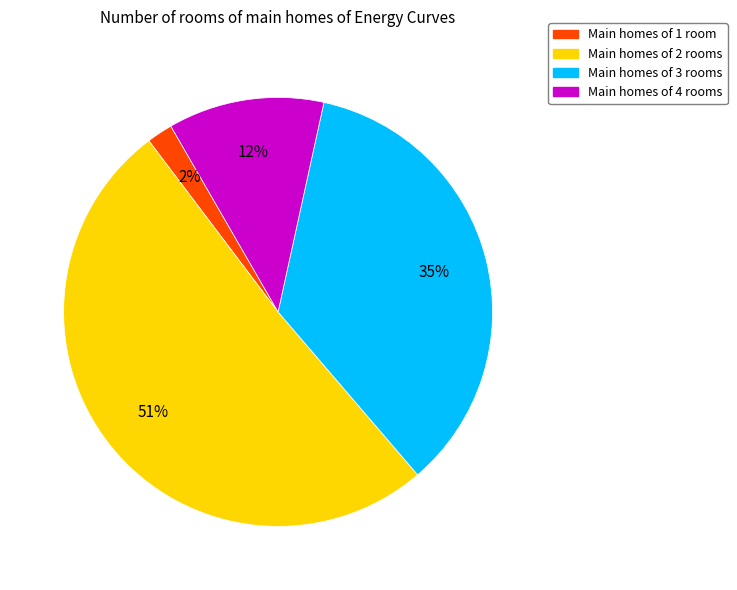

Which has a higher value, Main homes of 1 room or Main homes of 3 rooms?

Main homes of 3 rooms